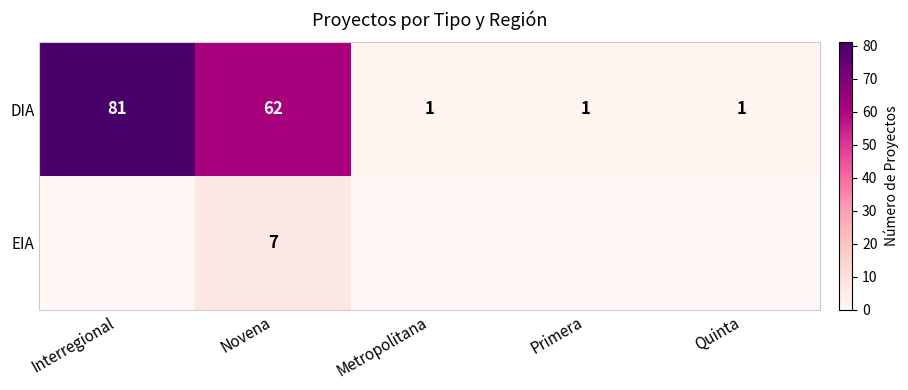

Count the EIA values in the range 0 to 1.

4